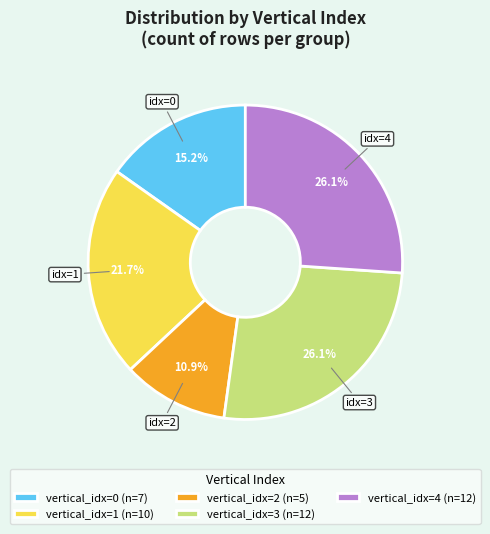

Approximately how many times larger is the value at vertical_idx=3 (n=12) compared to vertical_idx=1 (n=10)?

1.2